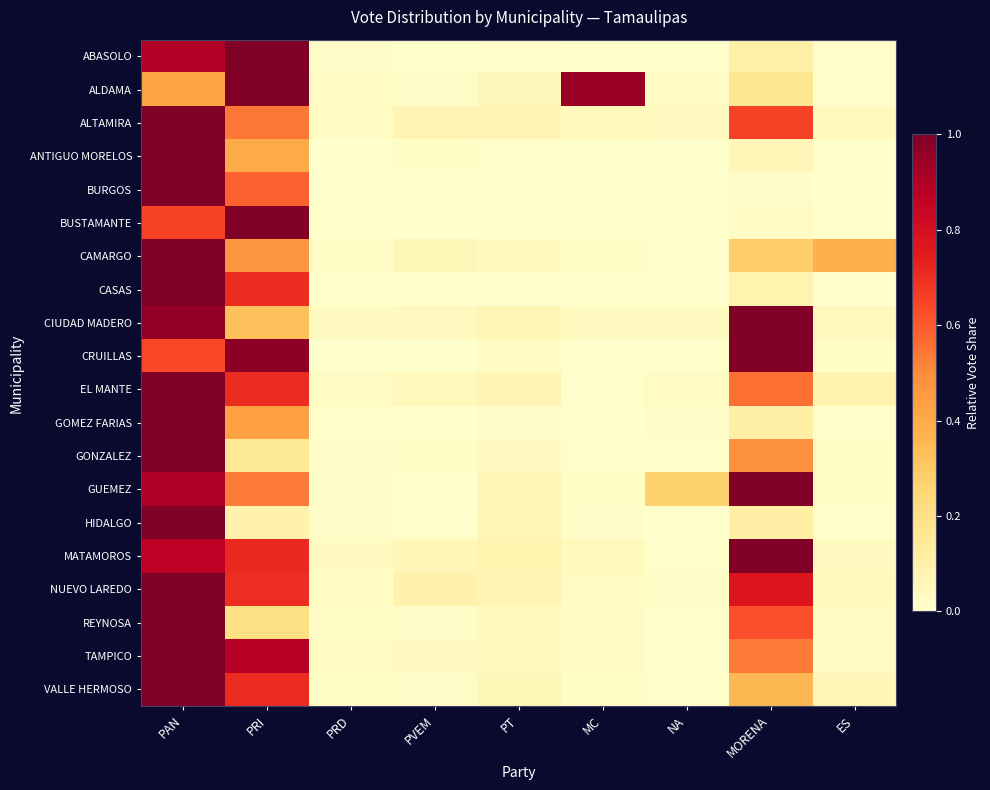

Reading left to right, transcribe all the data shown in this chart.

ABASOLO: PAN=0.9	PRI=1.0	PRD=0.0	PVEM=0.0	PT=0.0	MC=0.0	NA=0.0	MORENA=0.1	ES=0.0
ALDAMA: PAN=0.4	PRI=1.0	PRD=0.0	PVEM=0.0	PT=0.1	MC=0.9	NA=0.0	MORENA=0.2	ES=0.0
ALTAMIRA: PAN=1.0	PRI=0.5	PRD=0.0	PVEM=0.1	PT=0.1	MC=0.0	NA=0.0	MORENA=0.7	ES=0.0
ANTIGUO MORELOS: PAN=1.0	PRI=0.4	PRD=0.0	PVEM=0.0	PT=0.0	MC=0.0	NA=0.0	MORENA=0.1	ES=0.0
BURGOS: PAN=1.0	PRI=0.6	PRD=0.0	PVEM=0.0	PT=0.0	MC=0.0	NA=0.0	MORENA=0.0	ES=0.0
BUSTAMANTE: PAN=0.7	PRI=1.0	PRD=0.0	PVEM=0.0	PT=0.0	MC=0.0	NA=0.0	MORENA=0.0	ES=0.0
CAMARGO: PAN=1.0	PRI=0.5	PRD=0.0	PVEM=0.1	PT=0.0	MC=0.0	NA=0.0	MORENA=0.3	ES=0.4
CASAS: PAN=1.0	PRI=0.7	PRD=0.0	PVEM=0.0	PT=0.0	MC=0.0	NA=0.0	MORENA=0.1	ES=0.0
CIUDAD MADERO: PAN=1.0	PRI=0.3	PRD=0.0	PVEM=0.0	PT=0.1	MC=0.0	NA=0.0	MORENA=1.0	ES=0.0
CRUILLAS: PAN=0.6	PRI=1.0	PRD=0.0	PVEM=0.0	PT=0.0	MC=0.0	NA=0.0	MORENA=1.0	ES=0.0
EL MANTE: PAN=1.0	PRI=0.7	PRD=0.0	PVEM=0.0	PT=0.1	MC=0.0	NA=0.0	MORENA=0.6	ES=0.1
GOMEZ FARIAS: PAN=1.0	PRI=0.4	PRD=0.0	PVEM=0.0	PT=0.0	MC=0.0	NA=0.0	MORENA=0.1	ES=0.0
GONZALEZ: PAN=1.0	PRI=0.2	PRD=0.0	PVEM=0.0	PT=0.0	MC=0.0	NA=0.0	MORENA=0.5	ES=0.0
GUEMEZ: PAN=0.9	PRI=0.5	PRD=0.0	PVEM=0.0	PT=0.1	MC=0.0	NA=0.3	MORENA=1.0	ES=0.0
HIDALGO: PAN=1.0	PRI=0.1	PRD=0.0	PVEM=0.0	PT=0.1	MC=0.0	NA=0.0	MORENA=0.1	ES=0.0
MATAMOROS: PAN=0.9	PRI=0.7	PRD=0.0	PVEM=0.1	PT=0.1	MC=0.0	NA=0.0	MORENA=1.0	ES=0.0
NUEVO LAREDO: PAN=1.0	PRI=0.7	PRD=0.0	PVEM=0.1	PT=0.1	MC=0.0	NA=0.0	MORENA=0.8	ES=0.0
REYNOSA: PAN=1.0	PRI=0.2	PRD=0.0	PVEM=0.0	PT=0.0	MC=0.0	NA=0.0	MORENA=0.6	ES=0.0
TAMPICO: PAN=1.0	PRI=0.9	PRD=0.0	PVEM=0.0	PT=0.0	MC=0.0	NA=0.0	MORENA=0.5	ES=0.0
VALLE HERMOSO: PAN=1.0	PRI=0.7	PRD=0.0	PVEM=0.0	PT=0.1	MC=0.0	NA=0.0	MORENA=0.4	ES=0.1